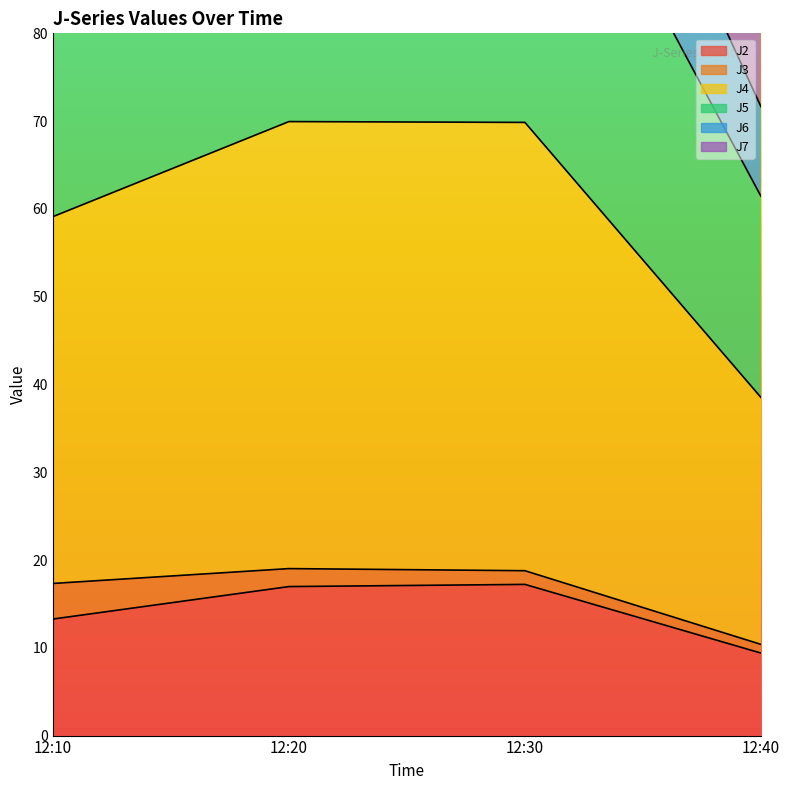

At which category is the sum across all series the highest?

12:30